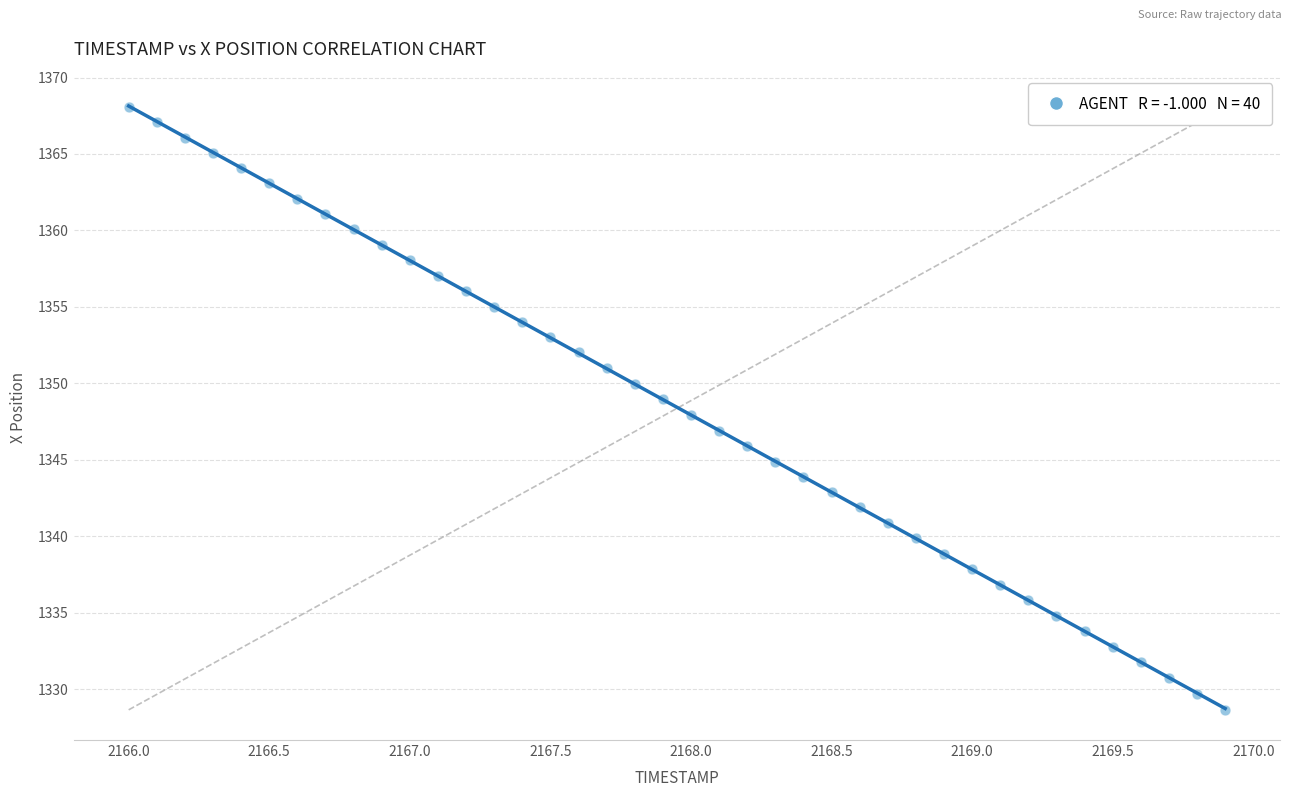

What is the range of Y values (max minus min)?

39.4